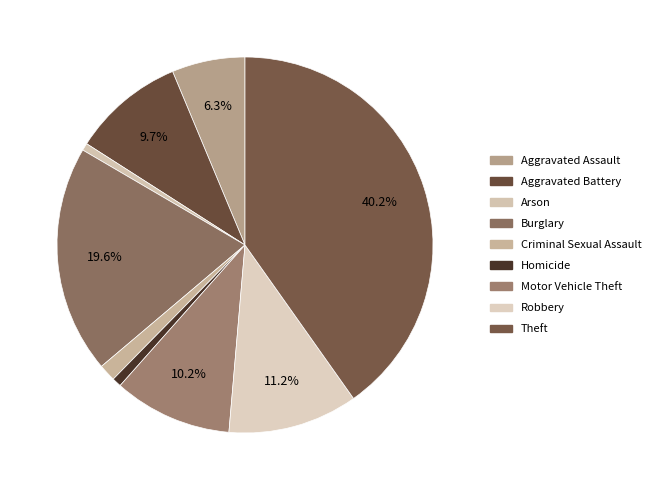

To the nearest percent, what is the difference between the largest and smallest slice percentages?

40%